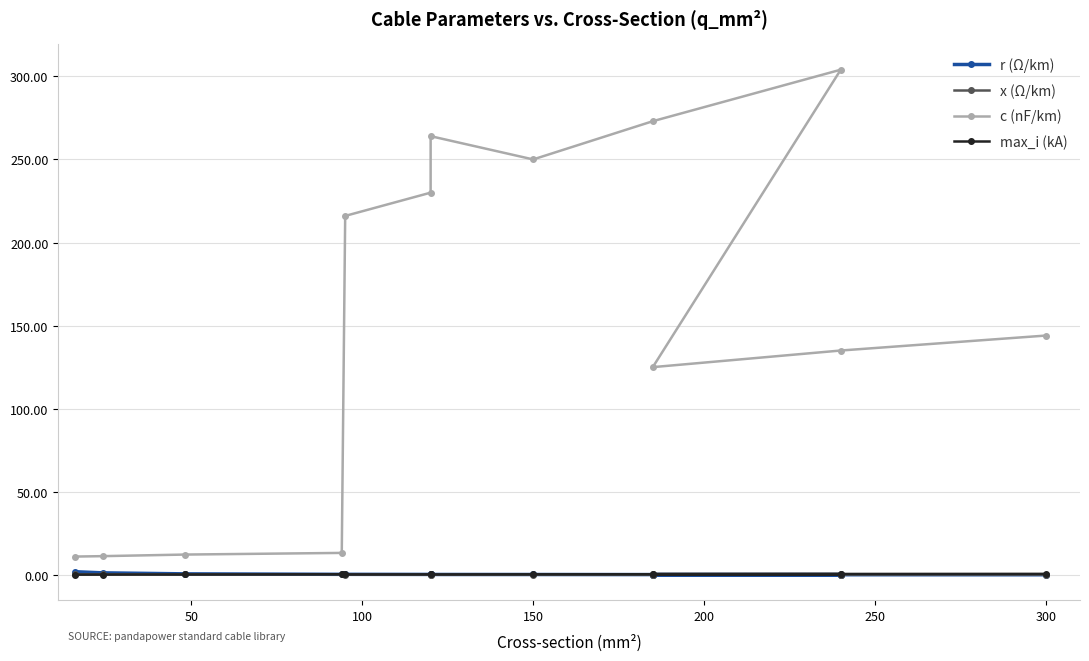

Does the chart display data point markers on the line(s)?

Yes